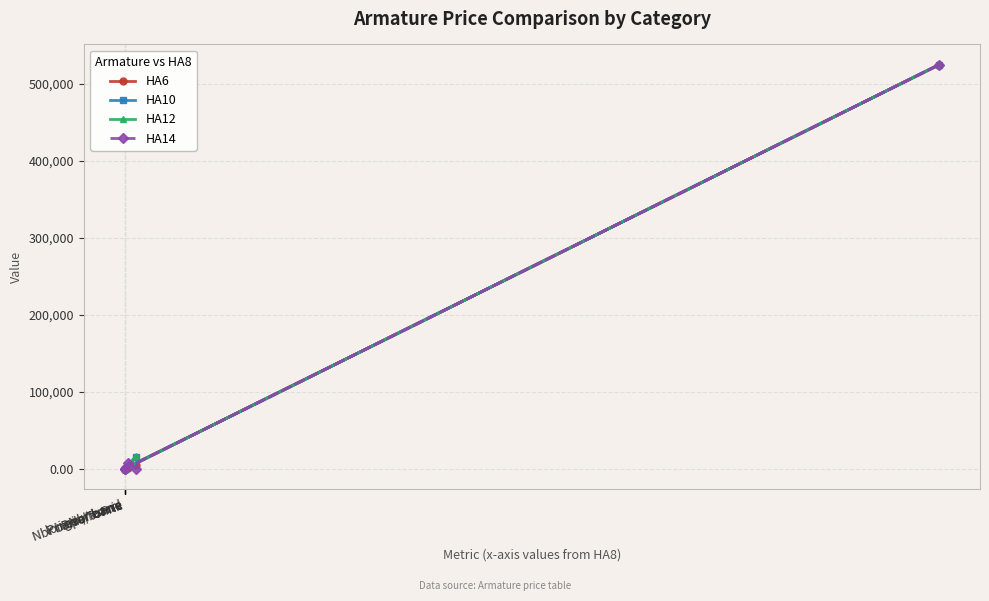

What is the sum of all HA12 values?

547704.2